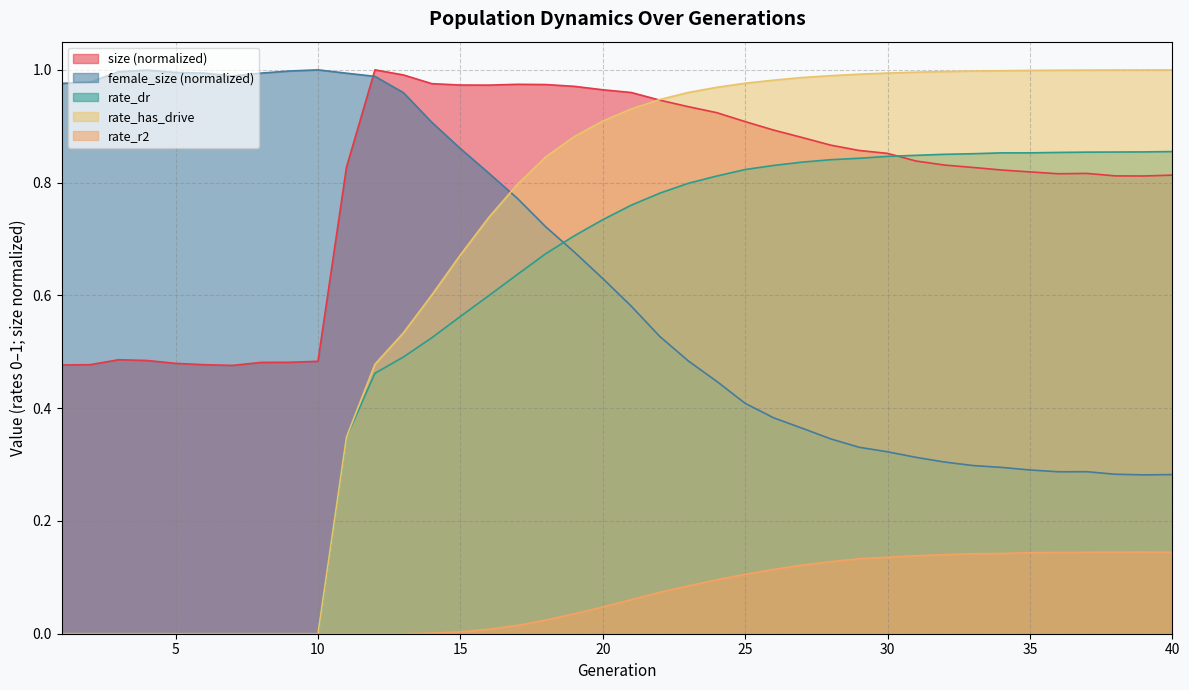

Which series ends up on top after the final intersection of rate_has_drive and female_size?

rate_has_drive